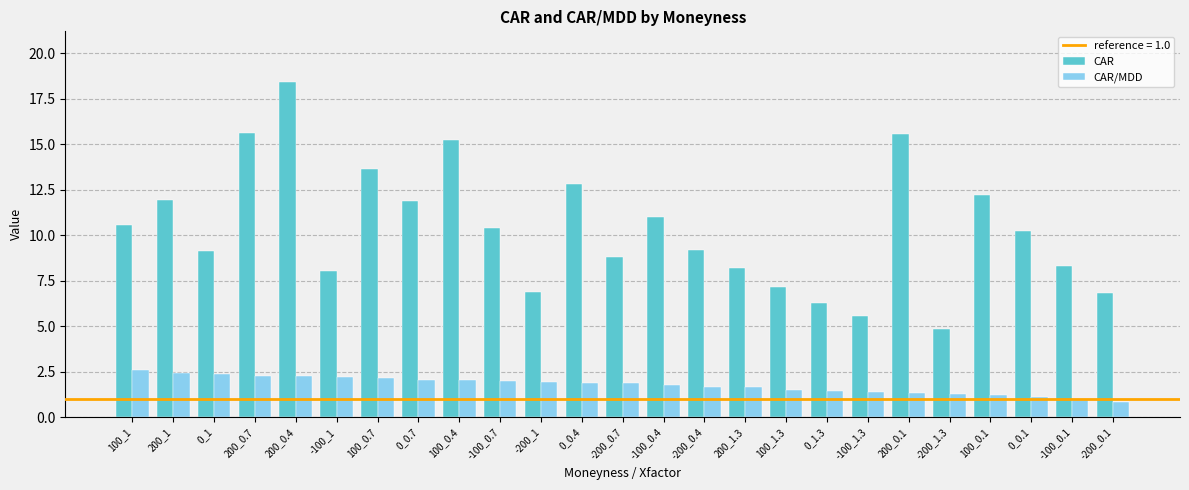

At which label does CAR reach its minimum?

-200_1.3